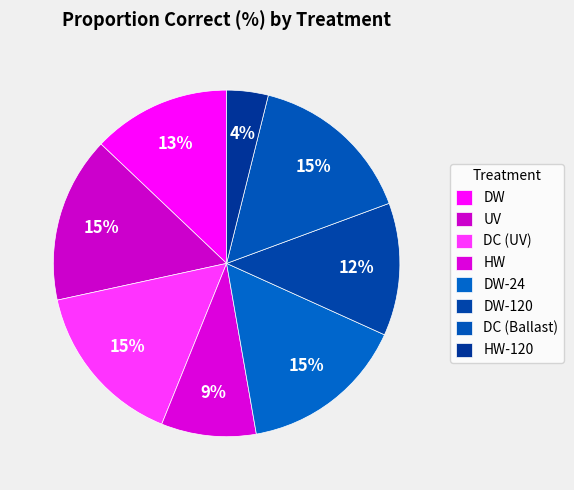

Rank the categories by value from highest to lowest.

UV, DC (UV), DW-24, DC (Ballast), DW, DW-120, HW, HW-120